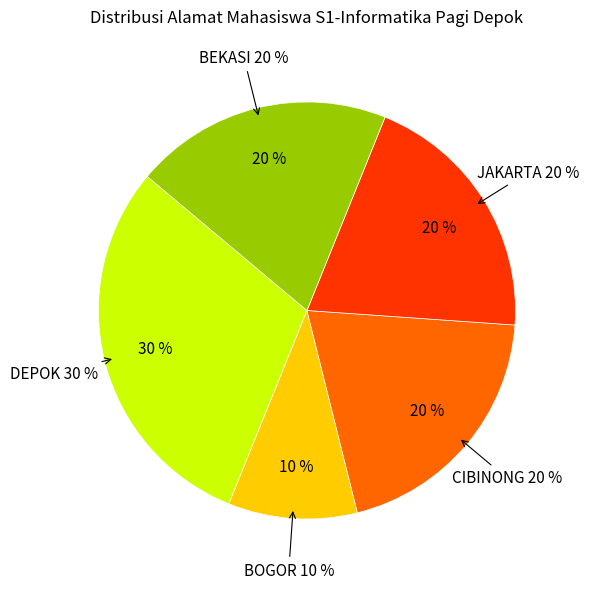

To the nearest percent, what is the average slice percentage?

20%